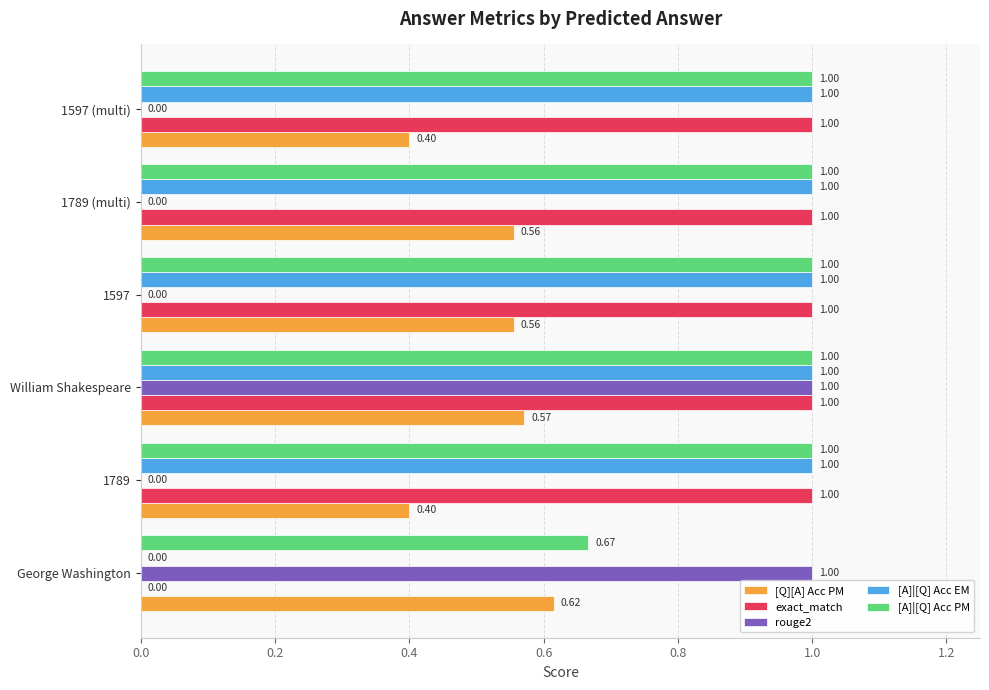

What is the sum of all [A]|[Q] Acc EM values?

5.0